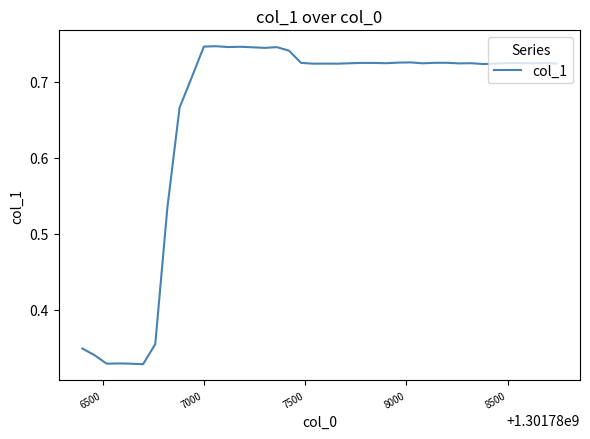

The value at 8500 is 1.2. True or false?

False